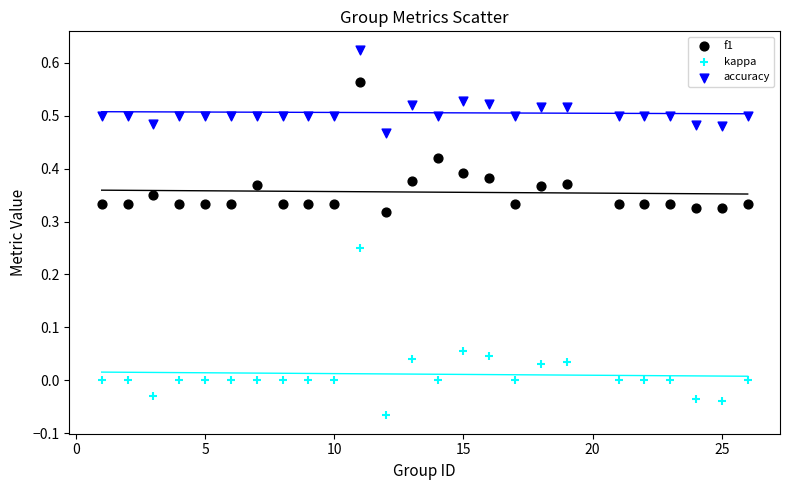

Which series has the largest Y range (max minus min)?

kappa